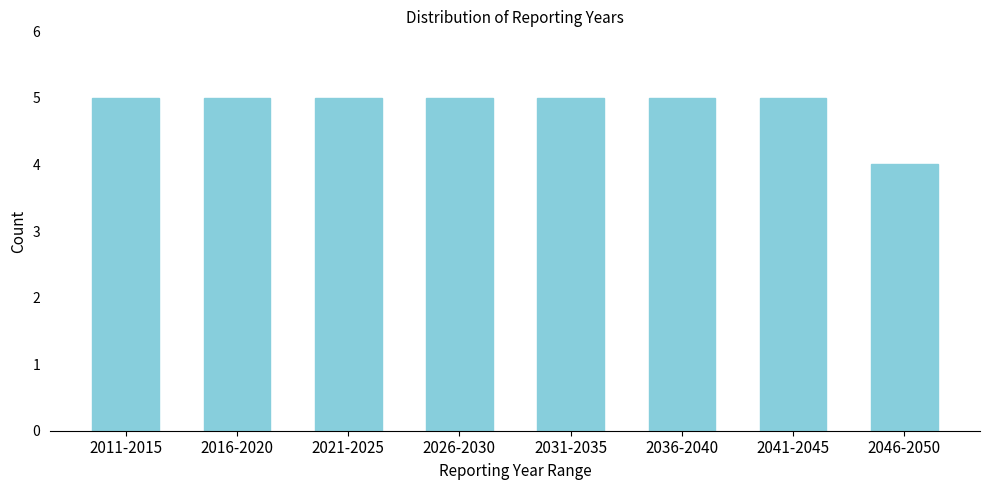

Reading left to right, extract all data points from this chart.

2011-2015=5	2016-2020=5	2021-2025=5	2026-2030=5	2031-2035=5	2036-2040=5	2041-2045=5	2046-2050=4